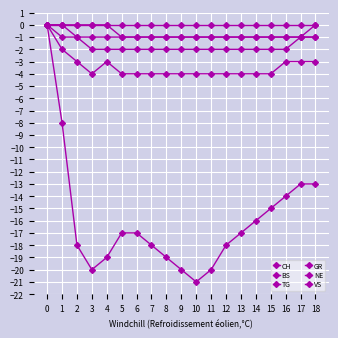

What is the total value across all series at 5?

-25